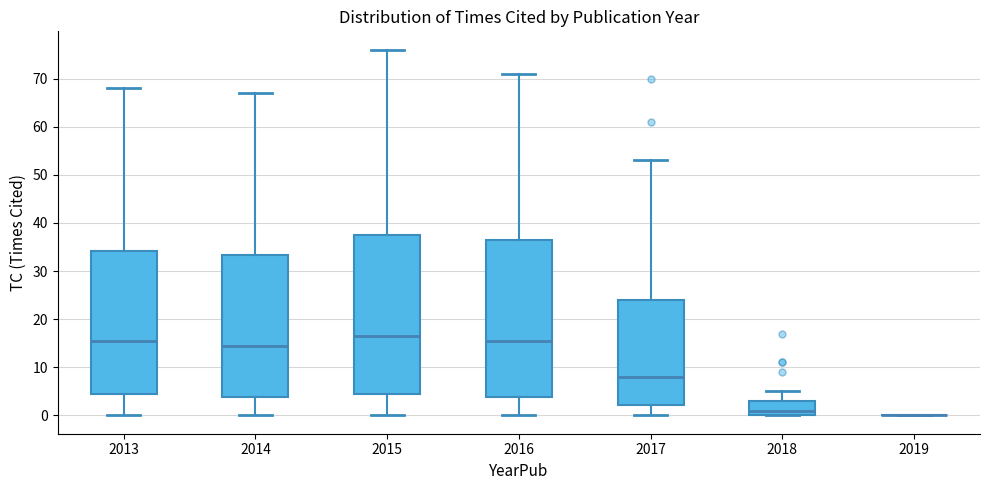

Reading left to right, transcribe this box plot: for each box, give where its median line is, the range the box spans, and where its two whiskers end, as read against the y-axis. The values are not printed on the chart, so give them approximately, as read against the axis.

2013: median 16, box 5 to 34, whiskers 0 to 68
2014: median 15, box 4 to 33, whiskers 0 to 67
2015: median 17, box 5 to 38, whiskers 0 to 76
2016: median 16, box 4 to 37, whiskers 0 to 71
2017: median 8, box 2 to 24, whiskers 0 to 53
2018: median 1, box 0 to 3, whiskers 0 to 5
2019: box collapsed to a line at 0, whiskers 0 to 0